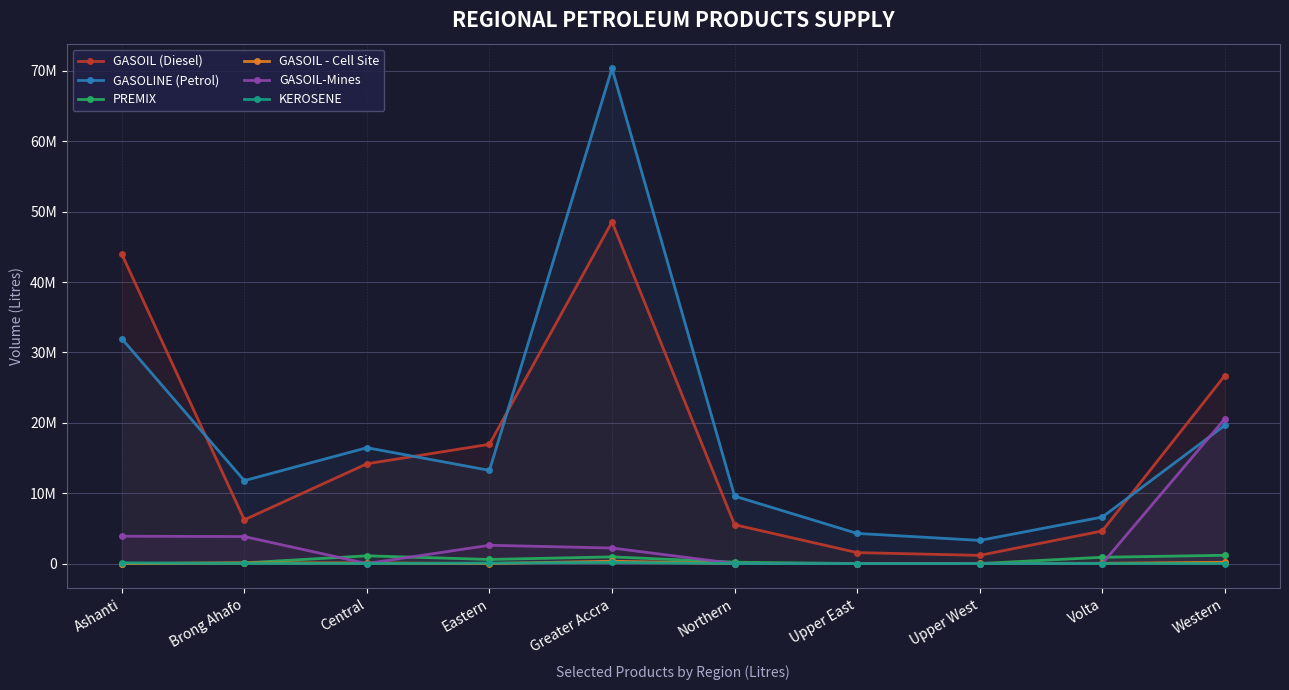

At which label is GASOIL (Diesel) closest to 24856625?

Western